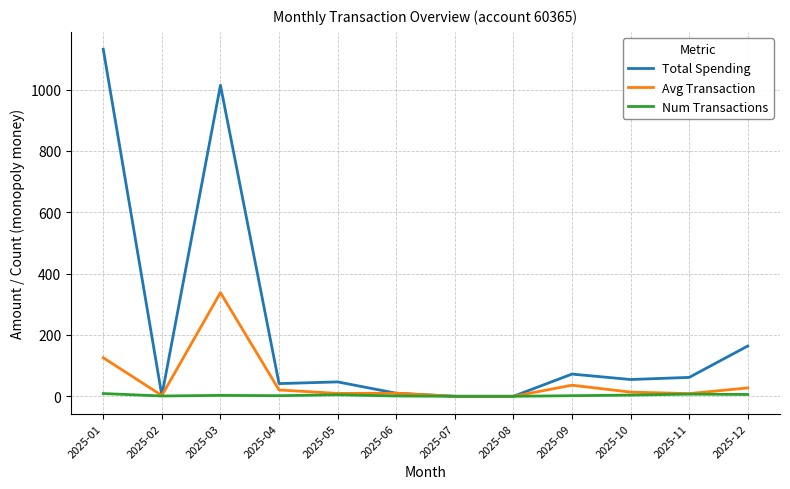

What is the maximum value for Avg Transaction?

338.0